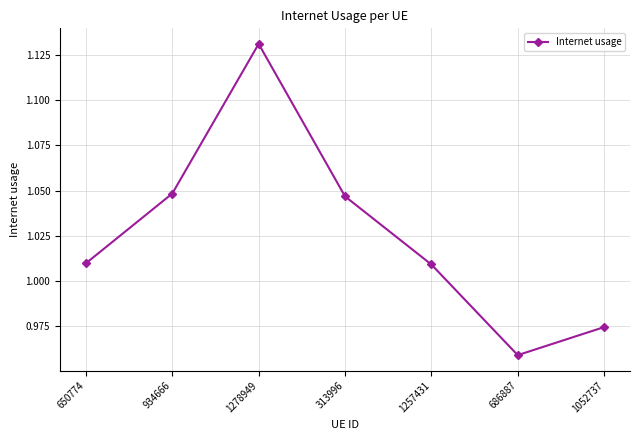

How many interior local peaks (higher than both neighbors) does the data have?

1